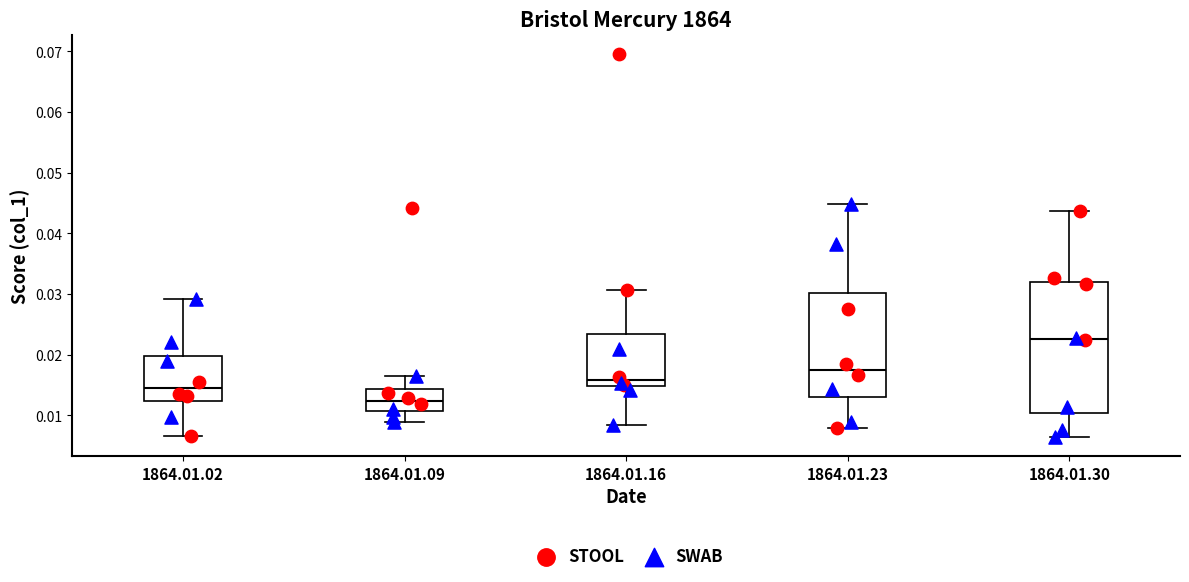

Where is the upper edge of the box for 1864.01.09 on the y-axis? The values are not printed on the chart, so give them approximately, as read against the axis.

0.014